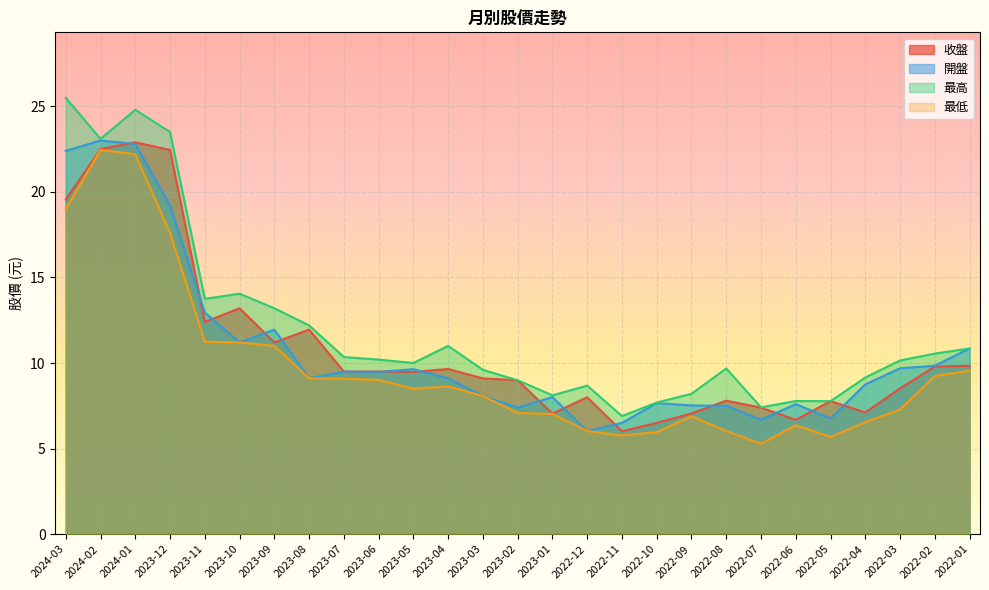

What value does the 最低 series have at 2023-10?

11.2